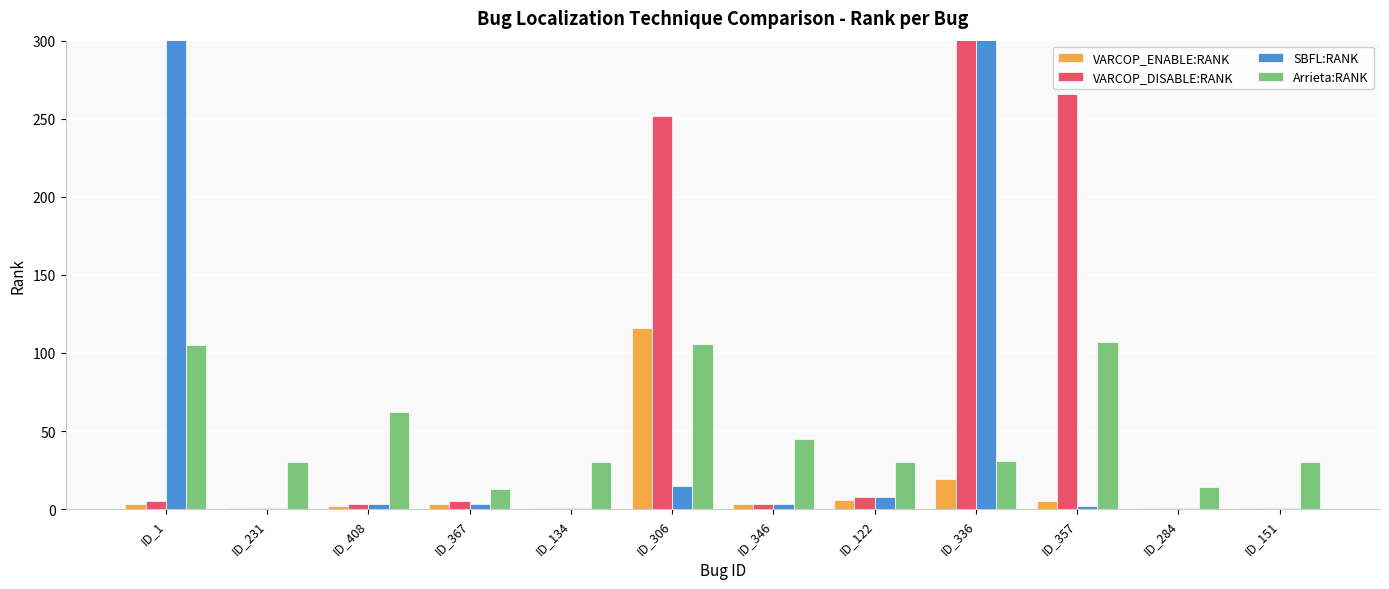

What is the difference between the second highest and second lowest values in the Arrieta:RANK series?

92